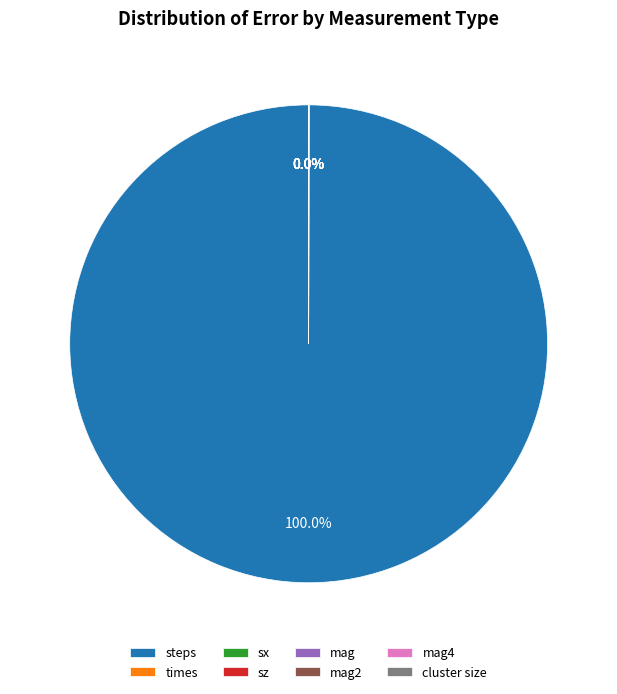

Is steps the majority of the pie?

Yes